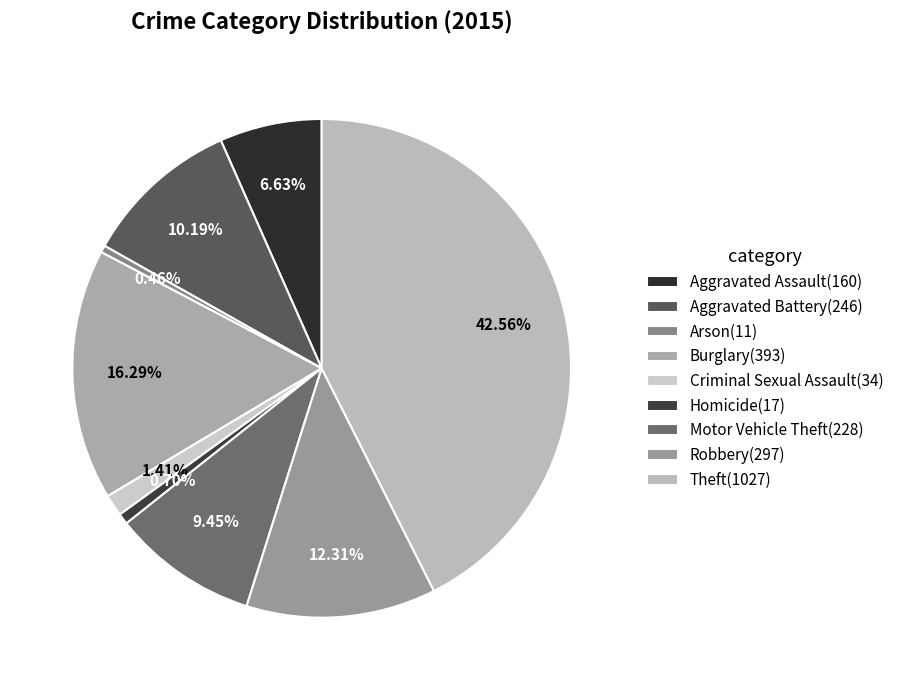

Is it true that Aggravated Assault is 7% of the pie?

True